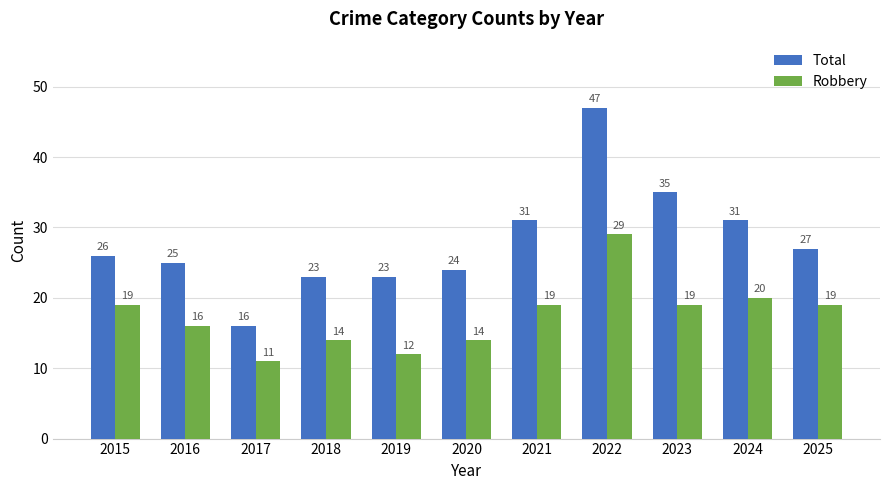

Between 2017 and 2025, which series saw the biggest shift?

Total